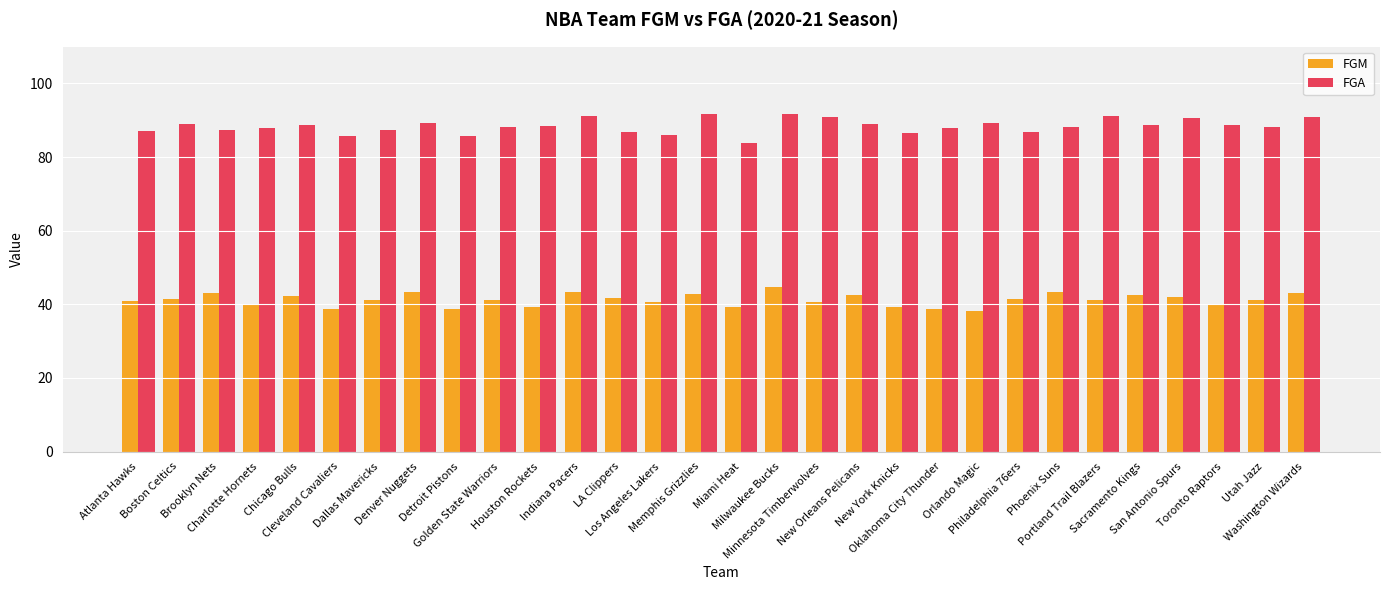

What is the greatest value displayed?

91.8